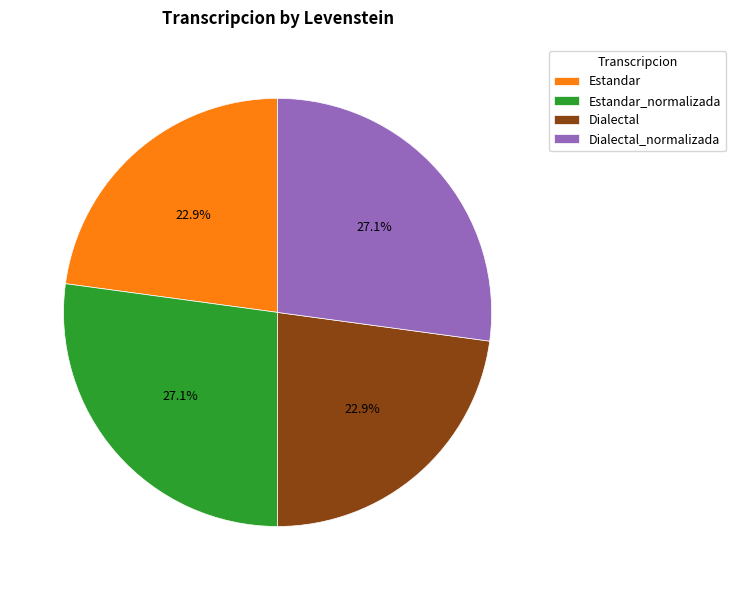

What percentage is the Estandar_normalizada slice, to the nearest percent?

27%